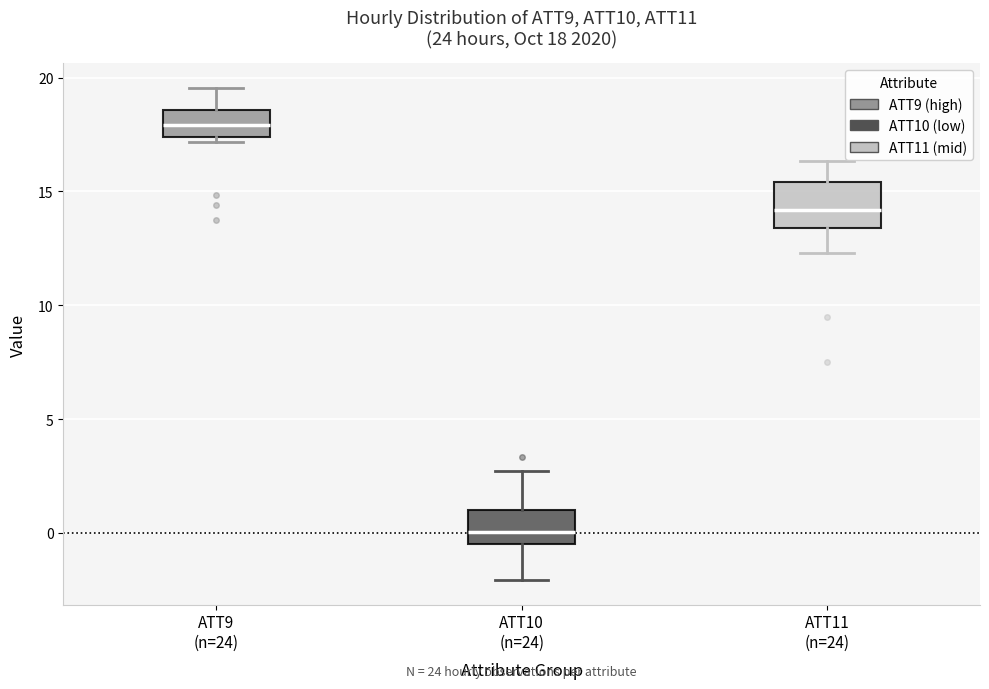

Which box is the tallest, from its lower edge to its upper edge?

ATT11 (n=24)